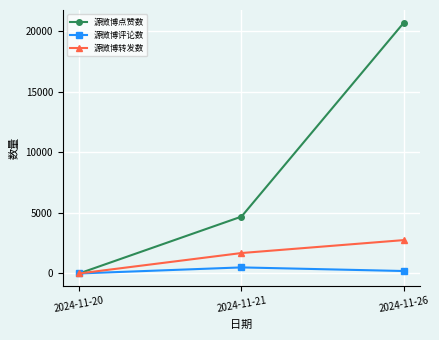

How many 源微博点赞数 values are between 0 and 20708?

3